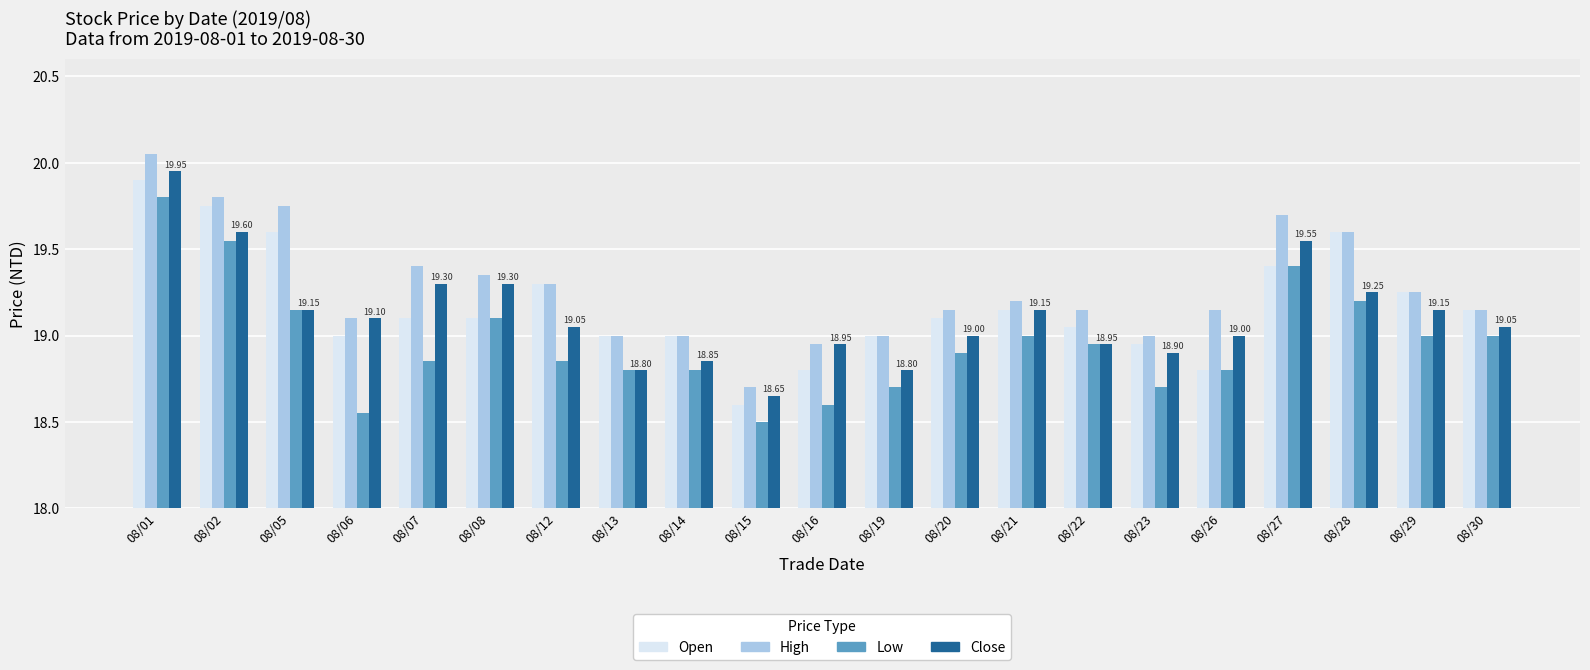

At which category is the sum across all series the highest?

08/01